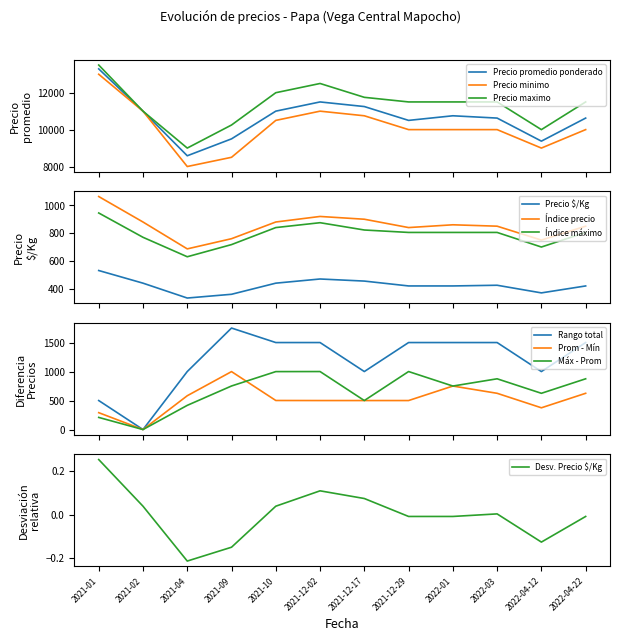

What is the spread (max minus min) of values at 2022-01?

11500.0